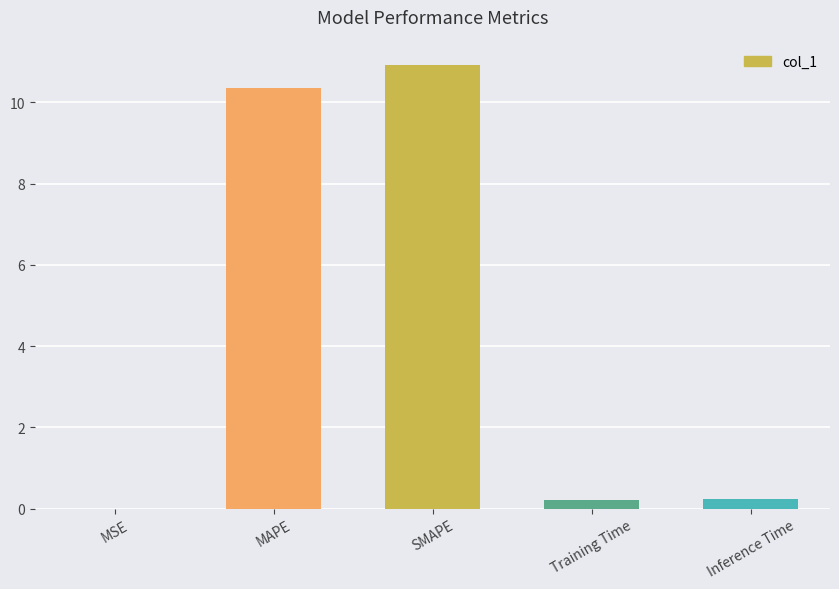

The value at MAPE is 2.8. True or false?

False